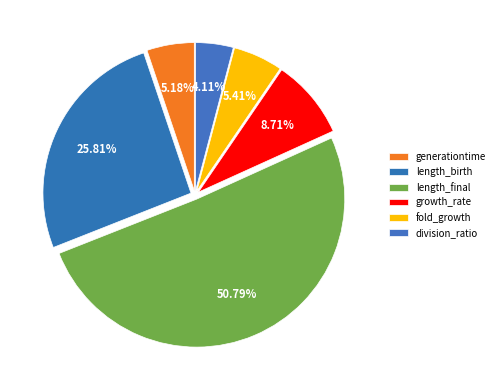

True or false: fold_growth accounts for 5% of the total.

True